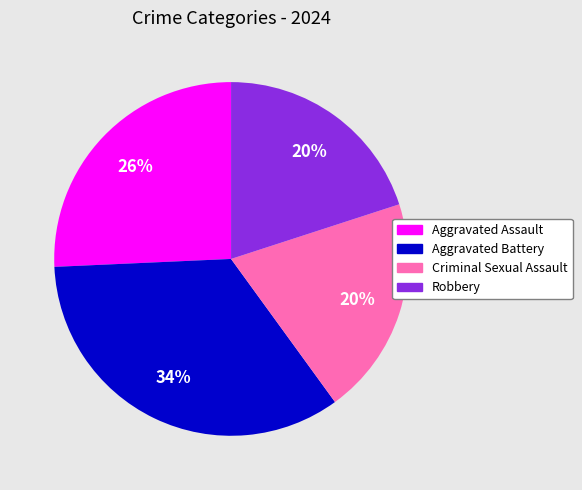

Does Robbery account for over 50% of the chart?

No